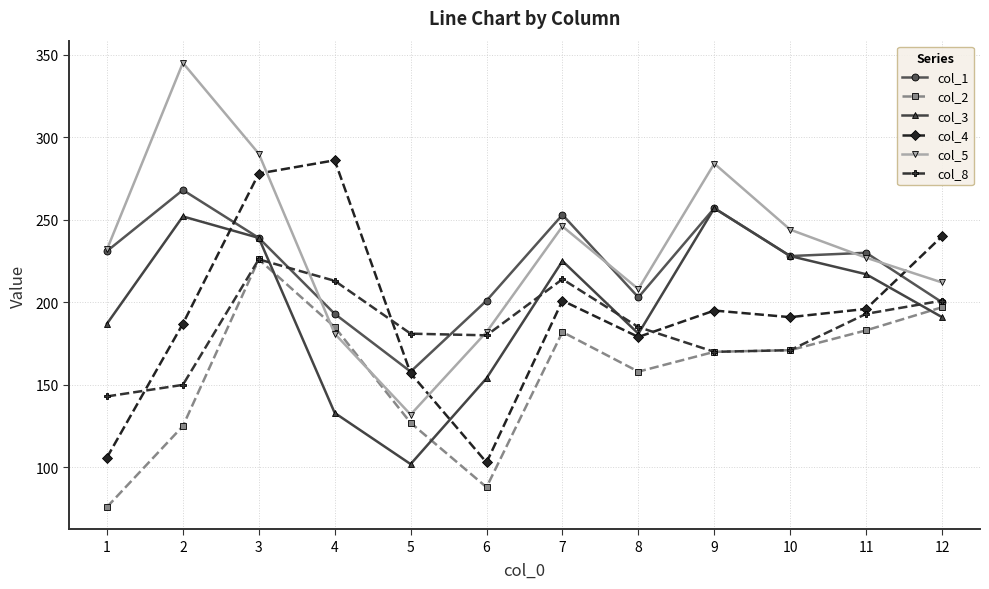

What is the value of the col_1 point at the 1st from the left?

231